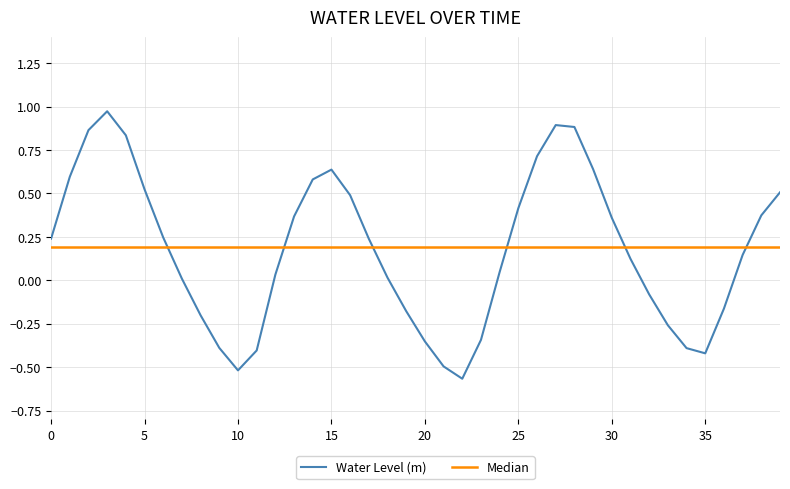

True or false: there are more than 1 points higher than both neighbors.

True